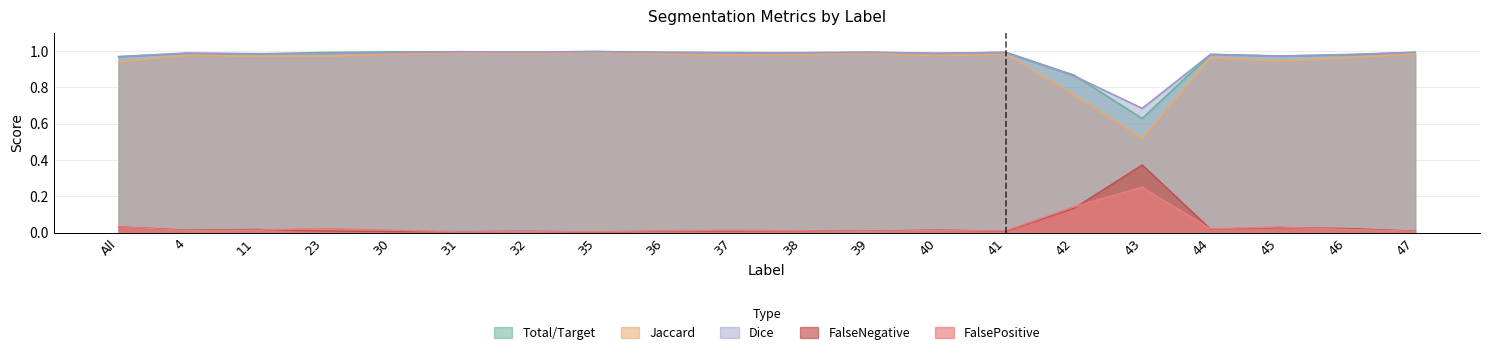

What is the maximum value shown in the chart?

1.0